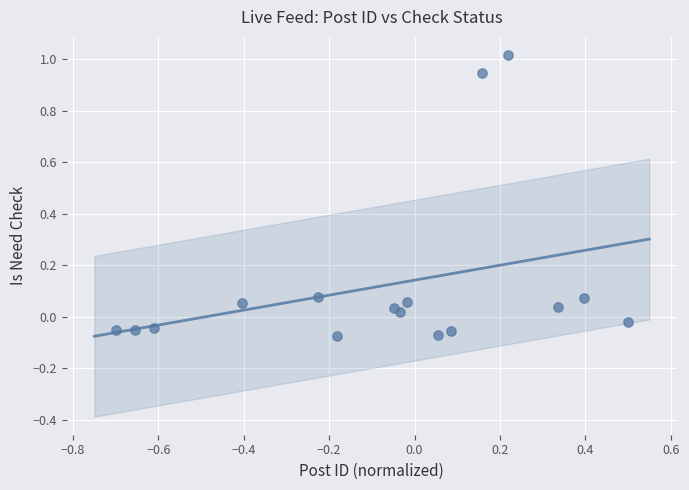

What is the range of Y values (max minus min)?

1.1